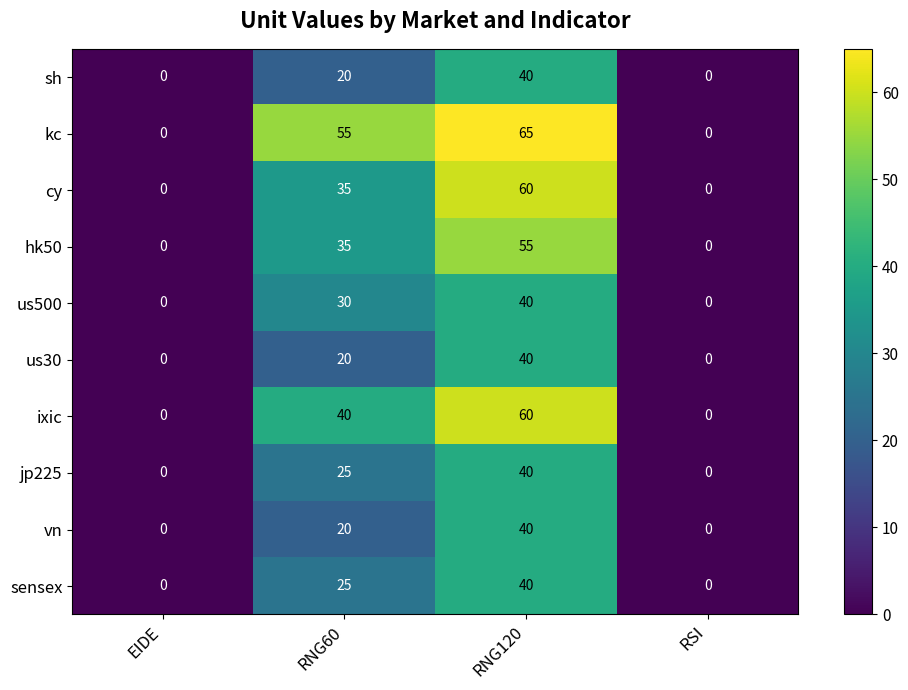

How many hk50 values are between 0 and 55?

4